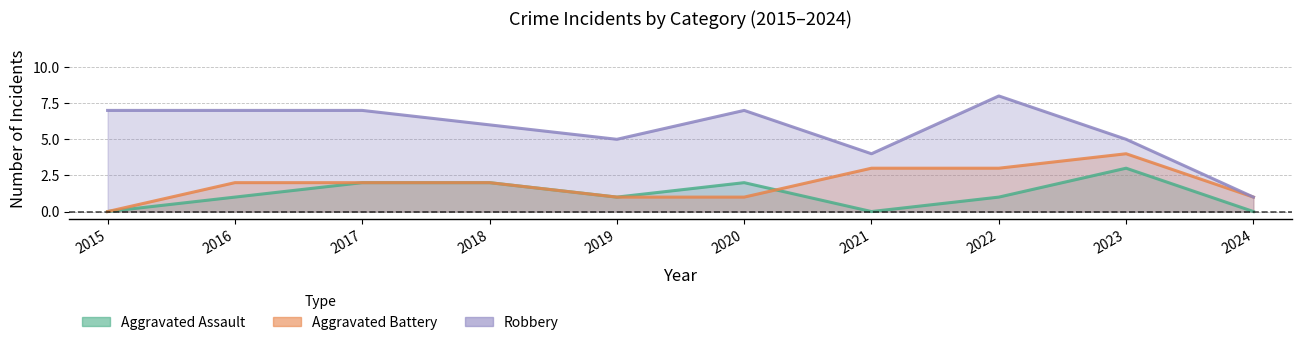

True or false: Aggravated Assault has more than 0 interior local peaks.

True